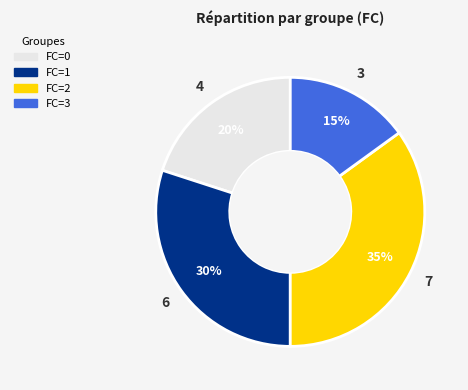

Is the sum of FC=2 and FC=1 greater than half?

Yes